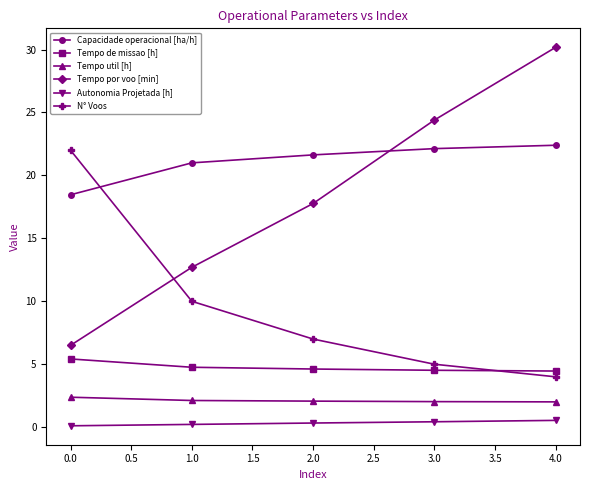

The N° Voos series shows 1.1 at 3.0. True or false?

False